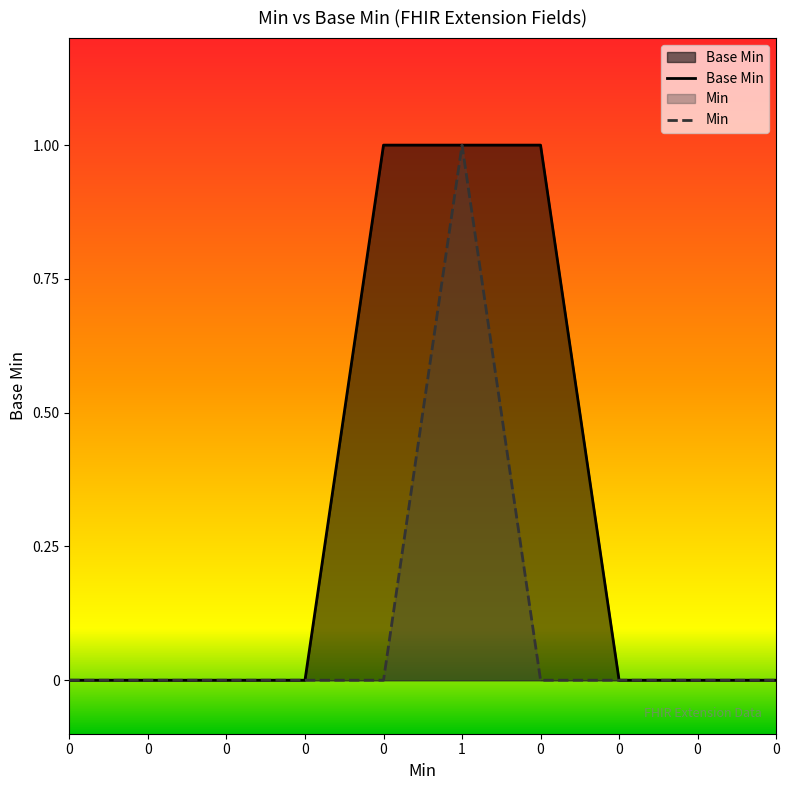

Which series has the largest total across all categories?

Base Min